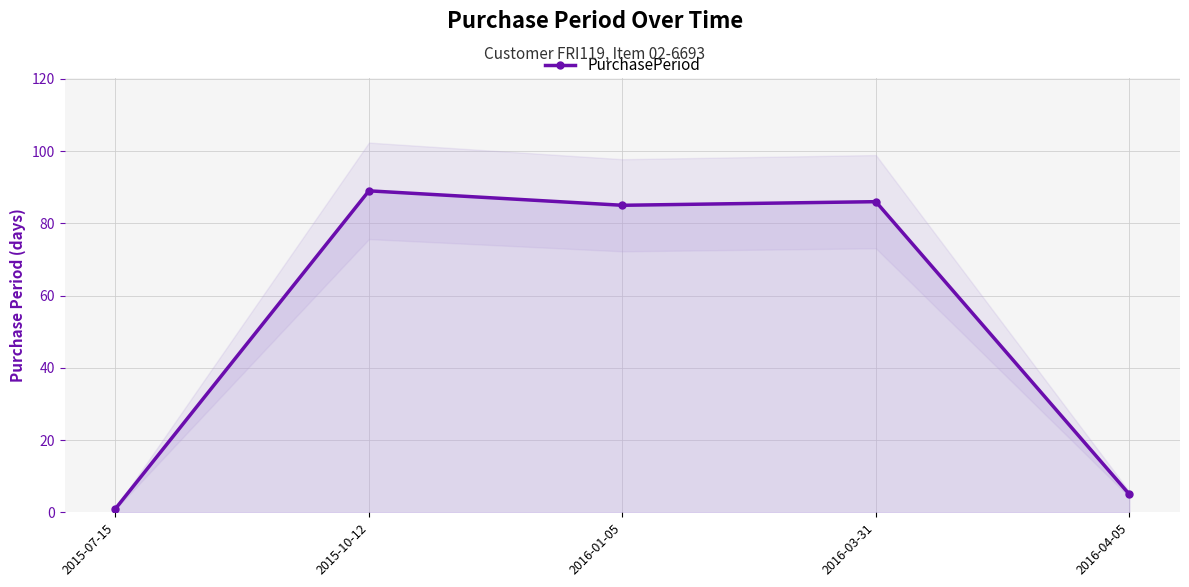

What is the difference between the second highest and second lowest values?

81